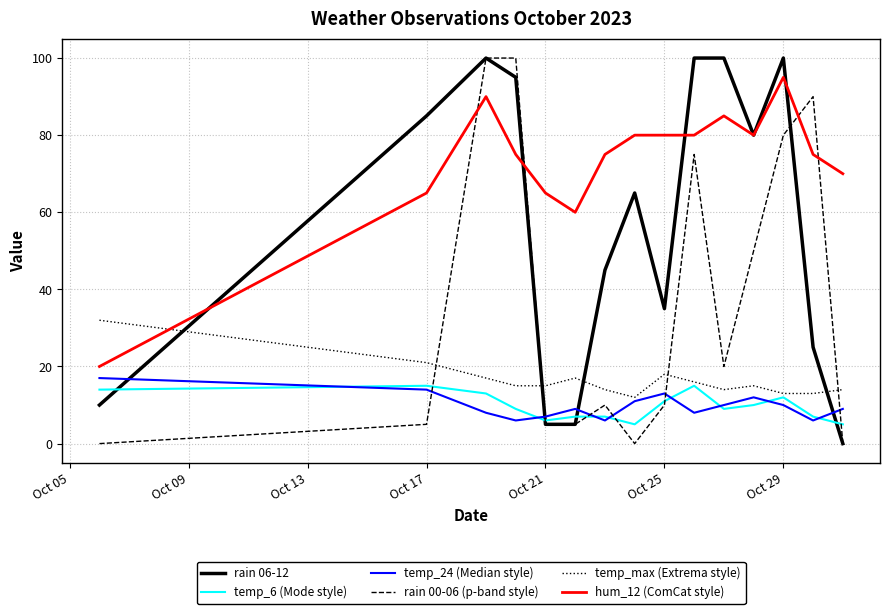

Which series has the largest total across all categories?

hum_12 (ComCat style)